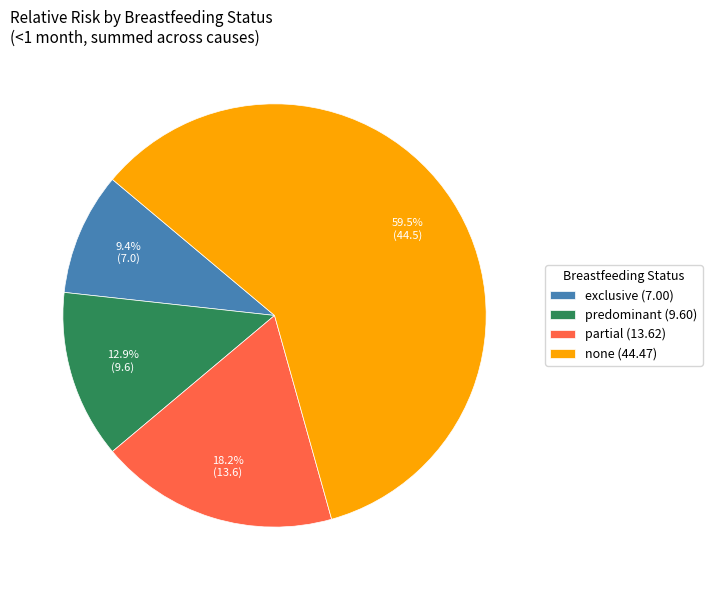

Rank the categories by value from highest to lowest.

none (44.47), partial (13.62), predominant (9.60), exclusive (7.00)